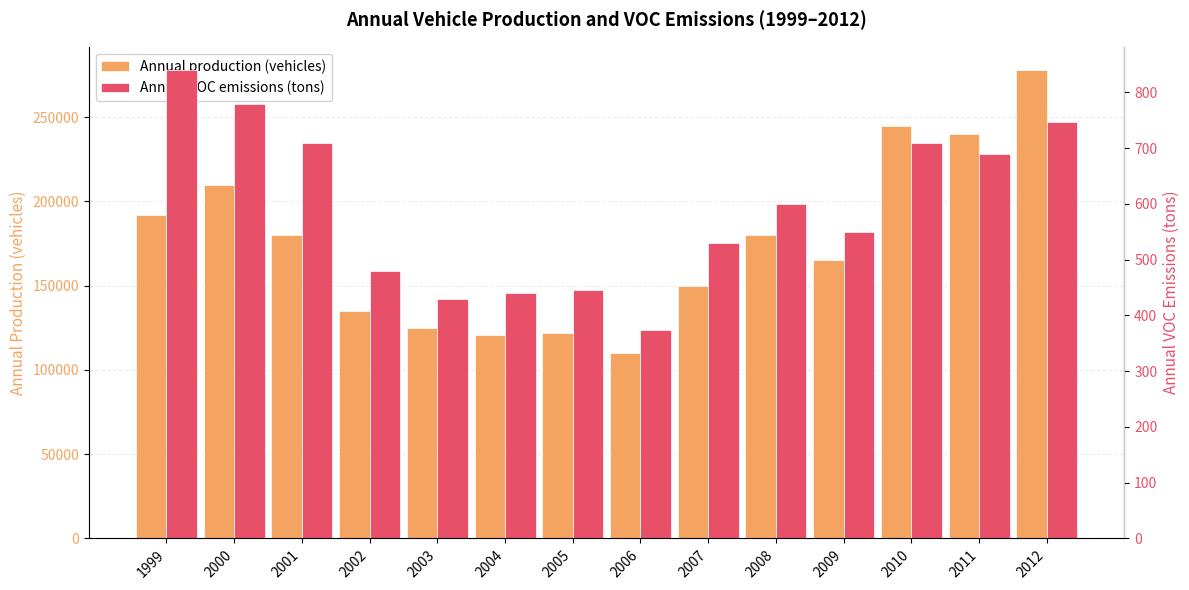

Are the bars grouped side by side (vs. stacked)?

Yes